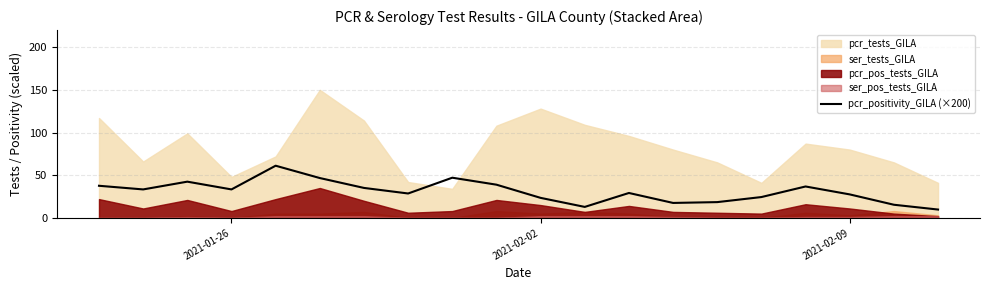

How many interior local peaks (higher than both neighbors) does the data have?

5